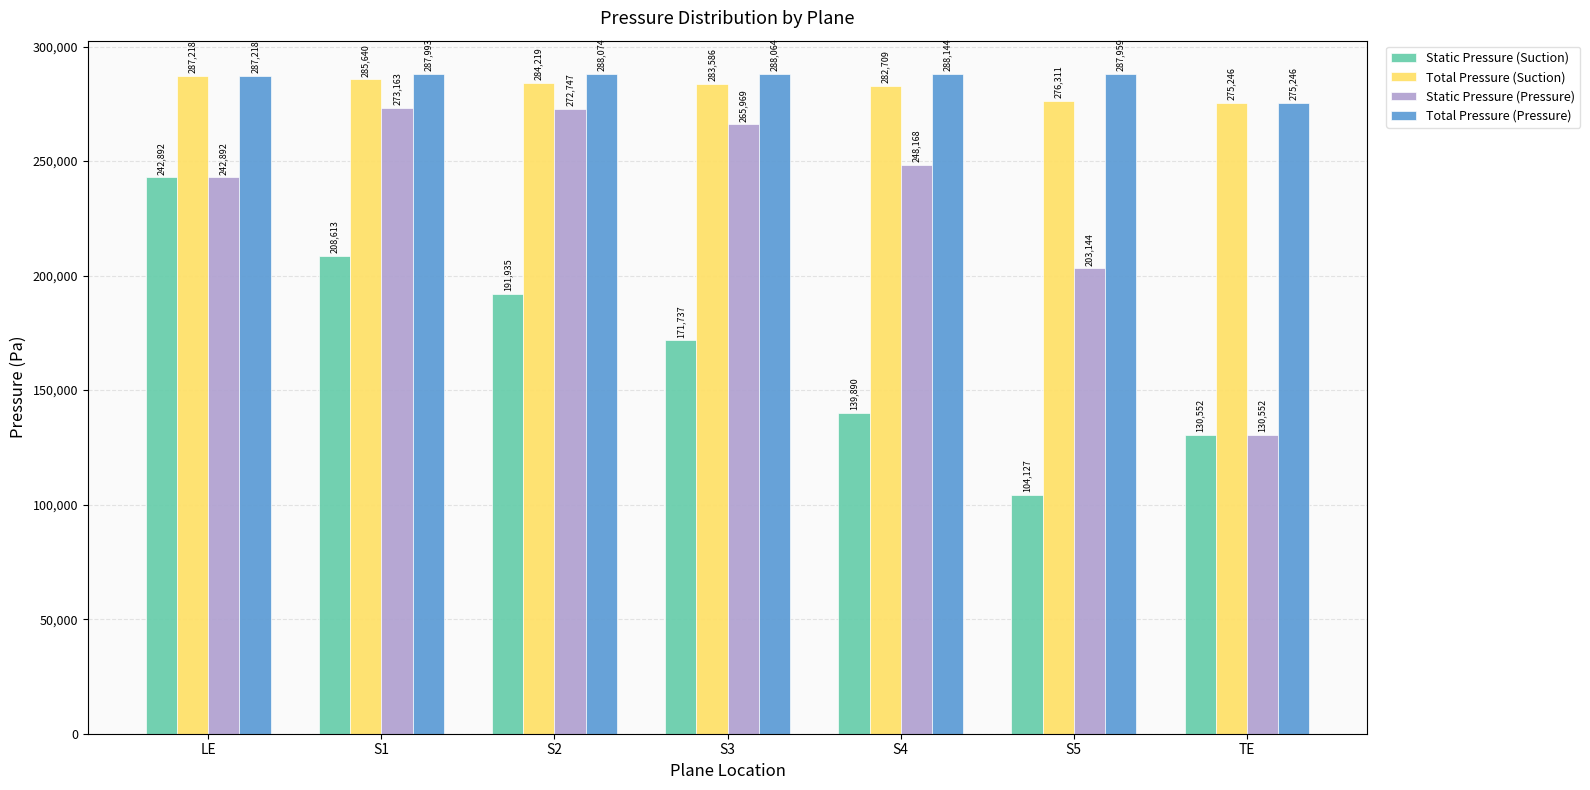

Between S2 and S3, which series saw the biggest shift?

Static Pressure (Suction)